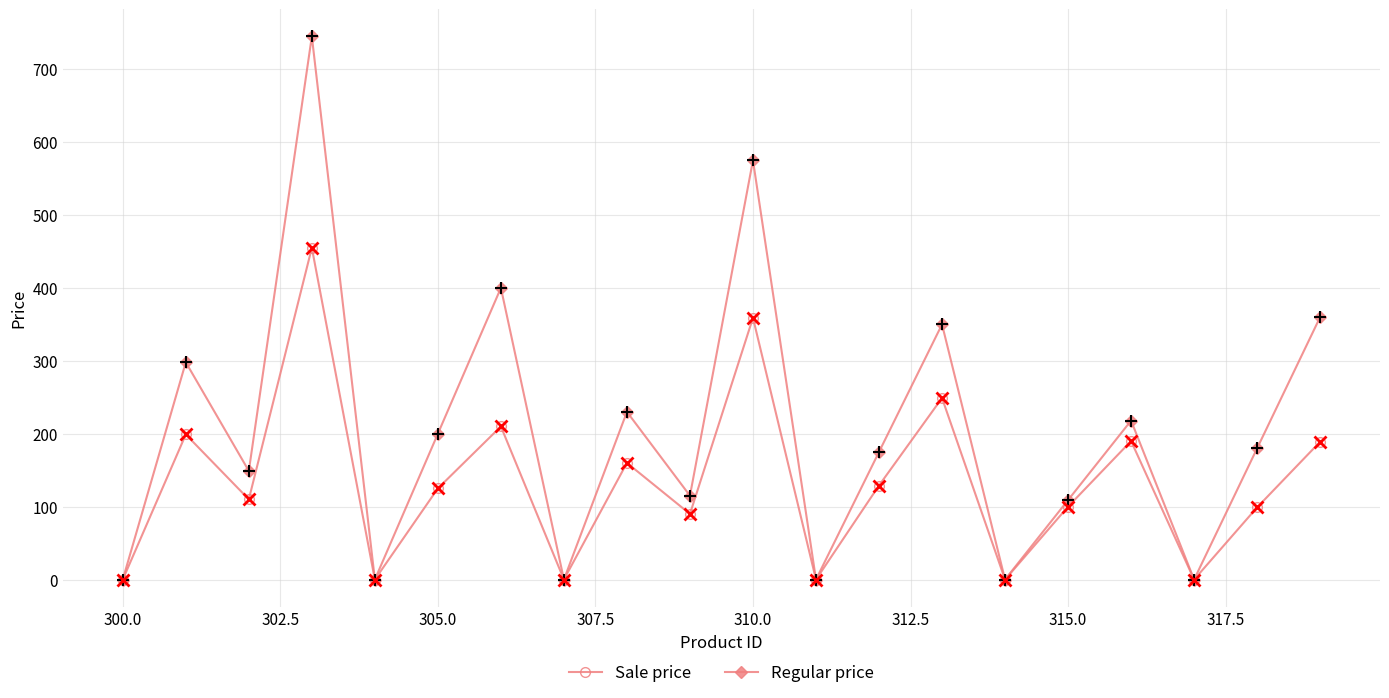

How many lines are shown in the chart?

2